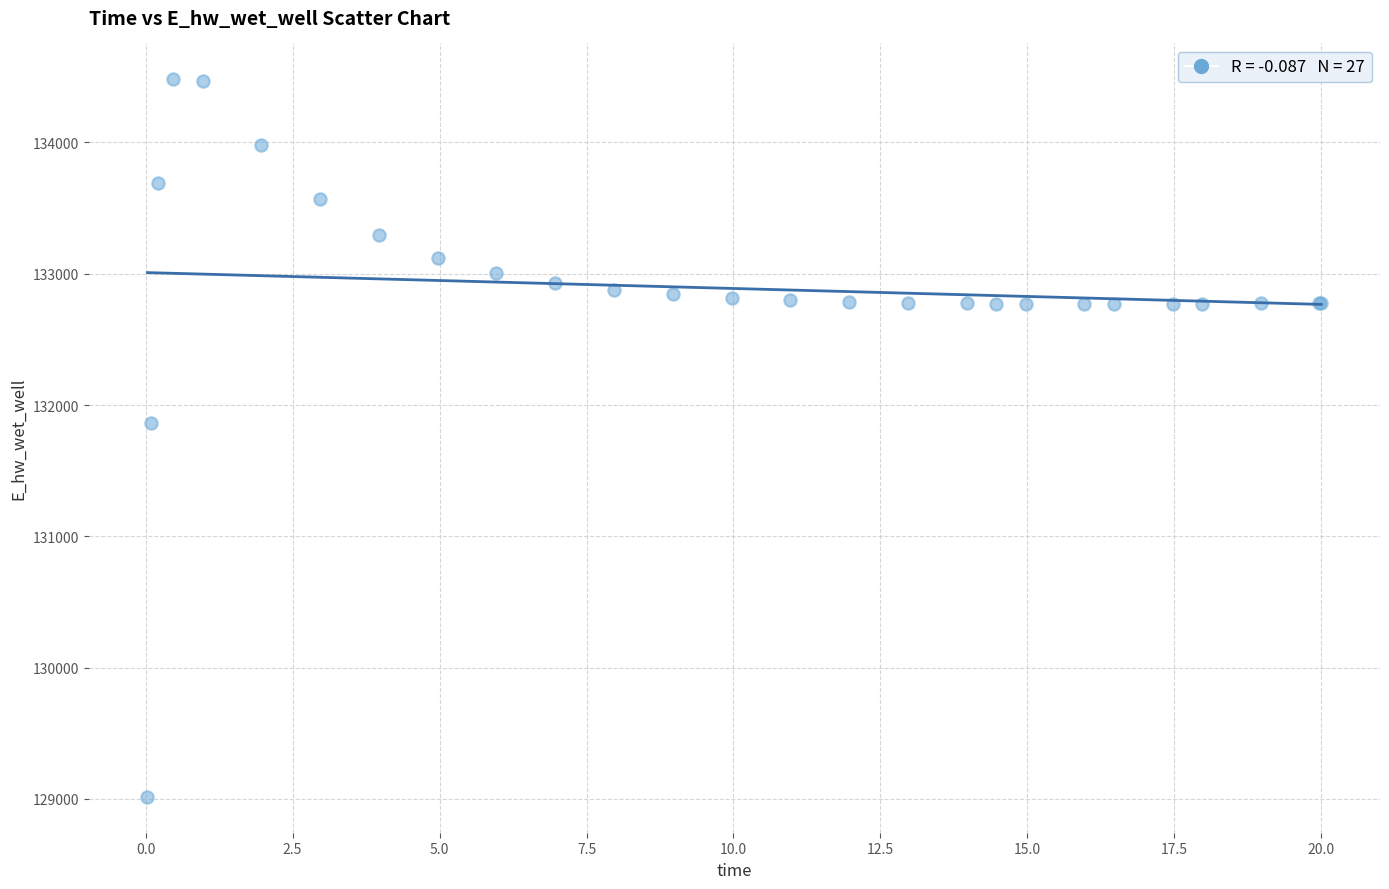

What Y value in the scatter plot is closest to 131748?

131866.9